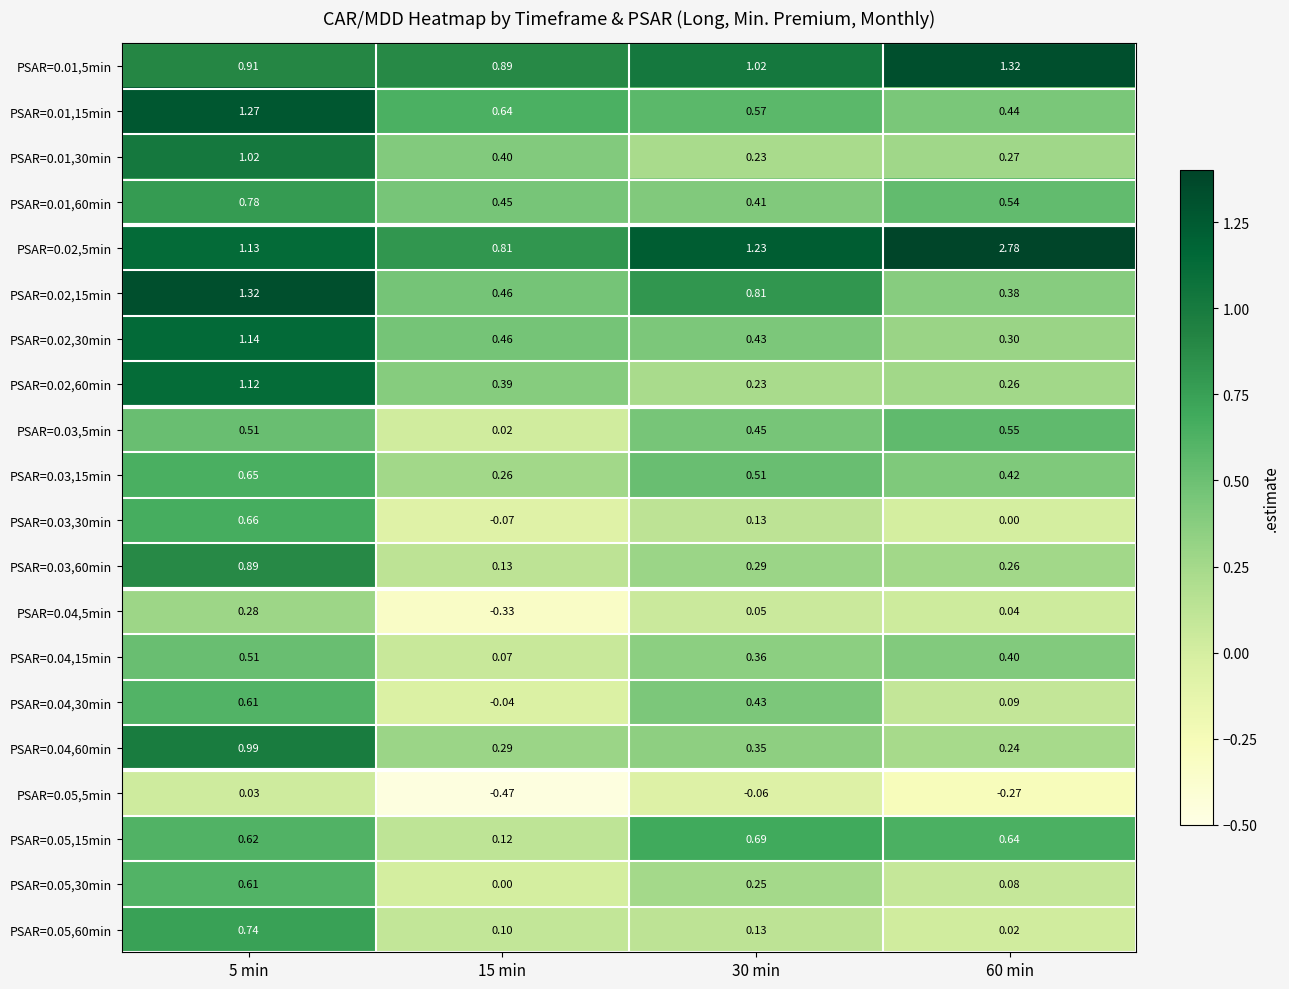

How many data points does each series have?

4